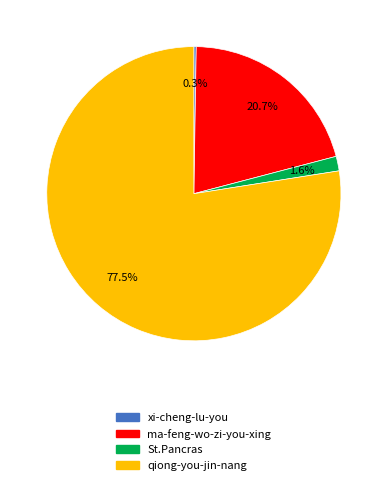

Which category has the biggest portion of the pie?

qiong-you-jin-nang